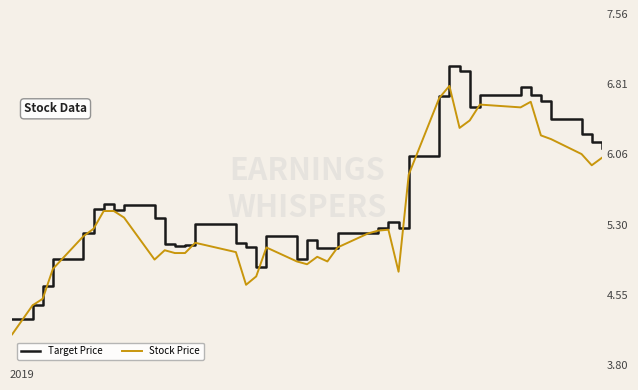

List the series in order of their peak value, lowest first.

Stock Price, Target Price